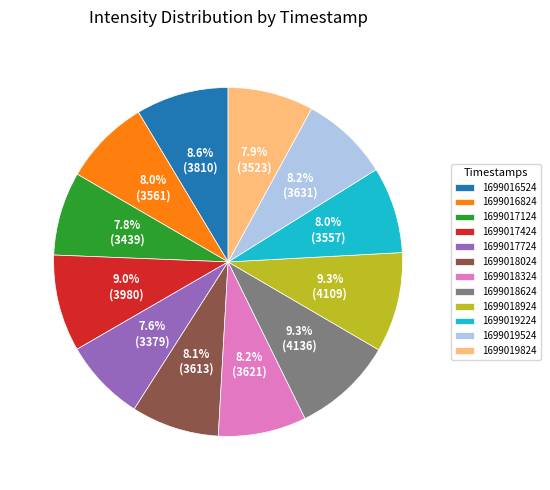

Approximately how many times larger is the value at 1699019224 compared to 1699016524?

0.9